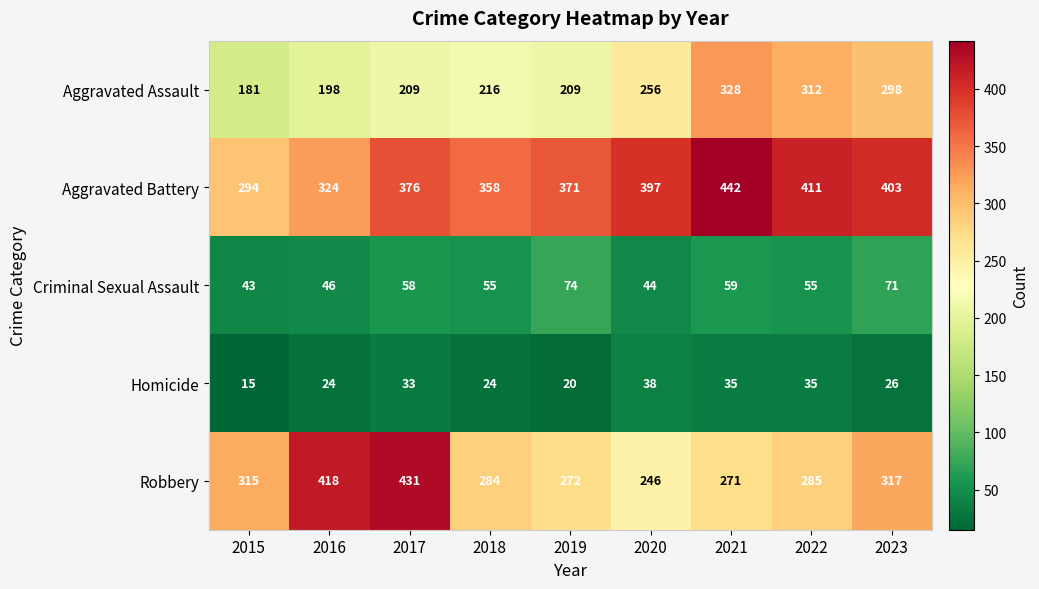

Read the Criminal Sexual Assault value at 2020.

44